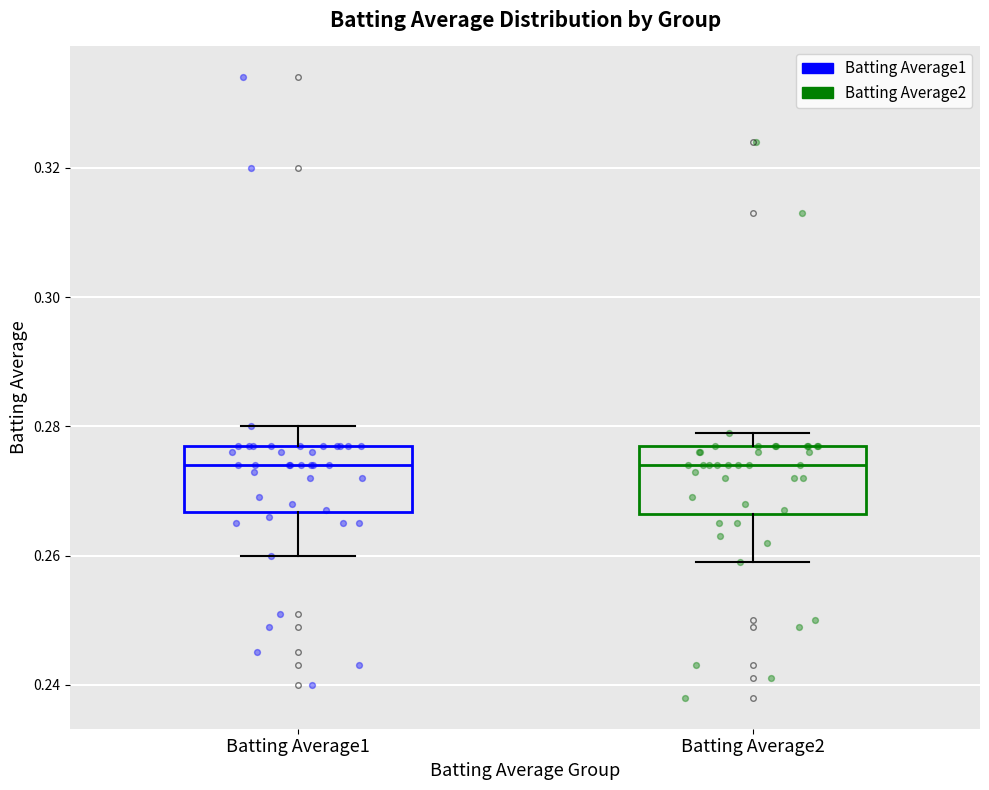

Reading left to right, read every box against the y-axis: the position of its median line, the range the box covers, and the ends of its whiskers. The values are not printed on the chart, so give them approximately, as read against the axis.

Batting Average1: median 0.274, box 0.266 to 0.278, whiskers 0.260 to 0.280
Batting Average2: median 0.274, box 0.266 to 0.278, whiskers 0.260 to 0.280